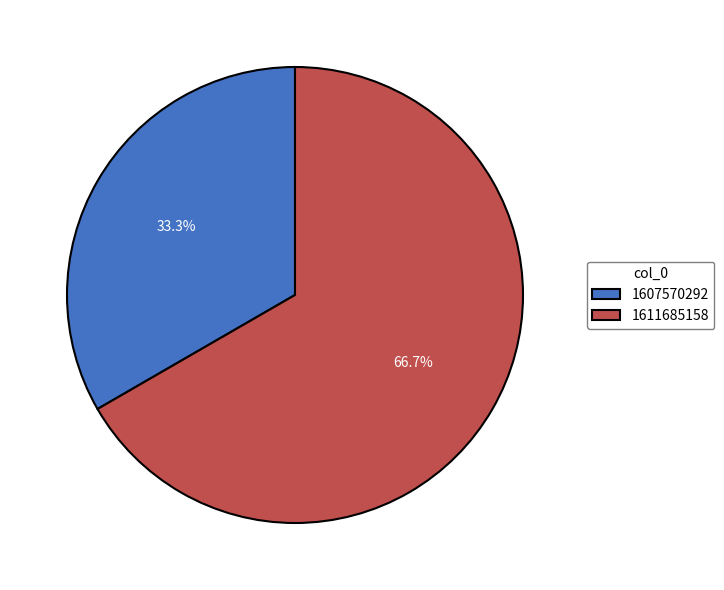

To the nearest percent, what is the combined percentage of 1607570292 and 1611685158?

100%